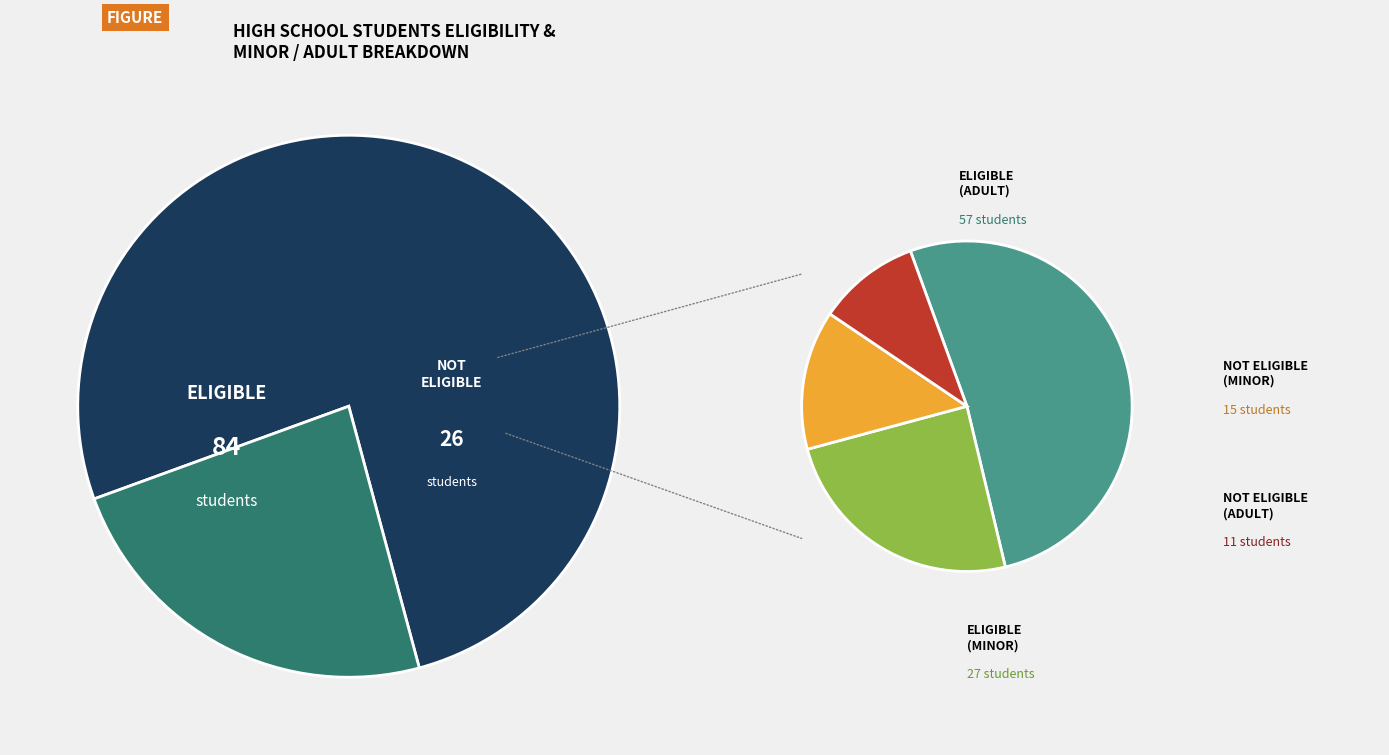

What is the ratio of the value at Not Eligible to the value at Eligibile?

0.3